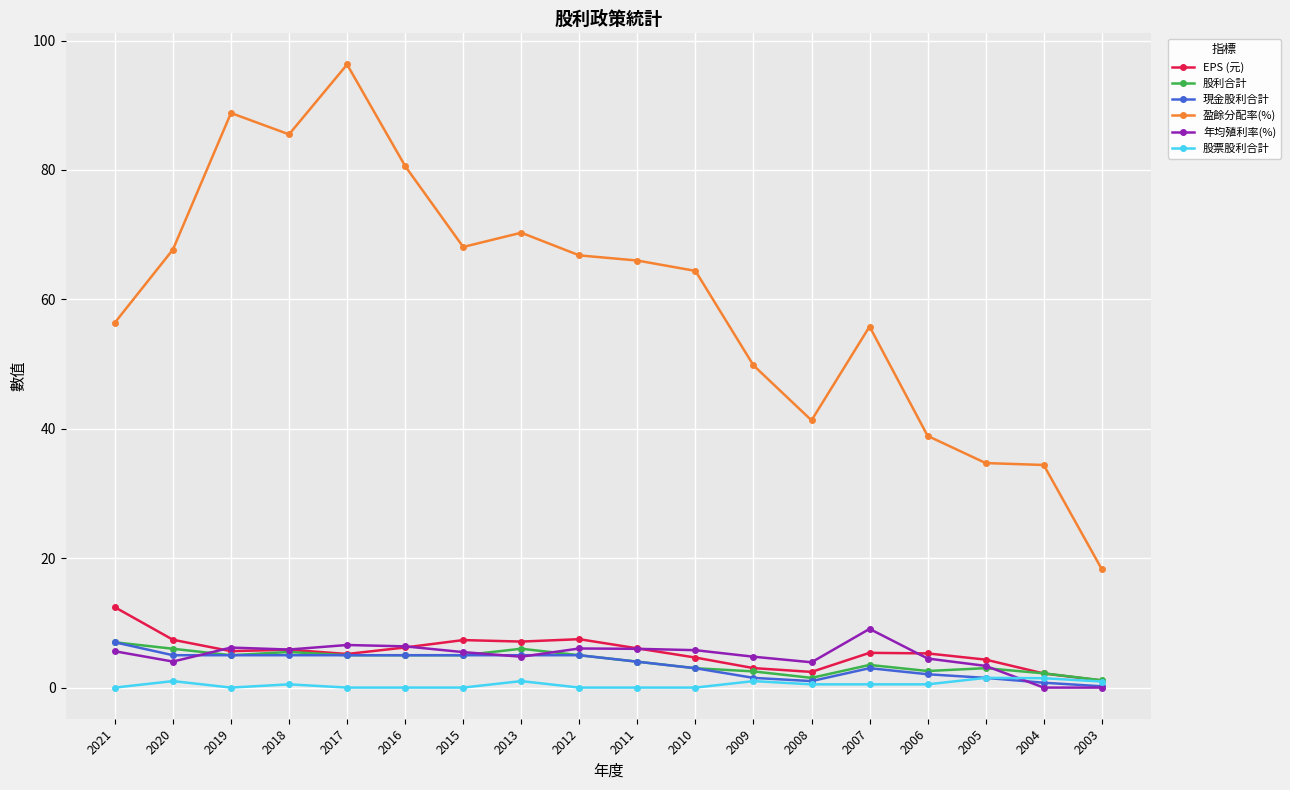

At which category does the chart reach its peak across all series?

2017